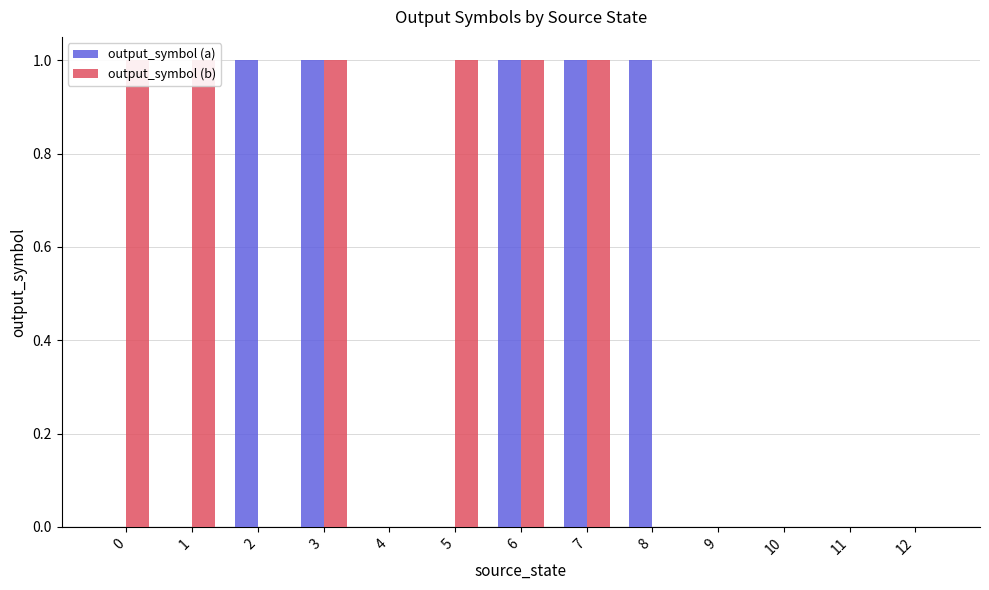

Reading left to right, list all the values displayed in this chart.

output_symbol (a): 0=0	1=0	2=1	3=1	4=0	5=0	6=1	7=1	8=1	9=0	10=0	11=0	12=0
output_symbol (b): 0=1	1=1	2=0	3=1	4=0	5=1	6=1	7=1	8=0	9=0	10=0	11=0	12=0